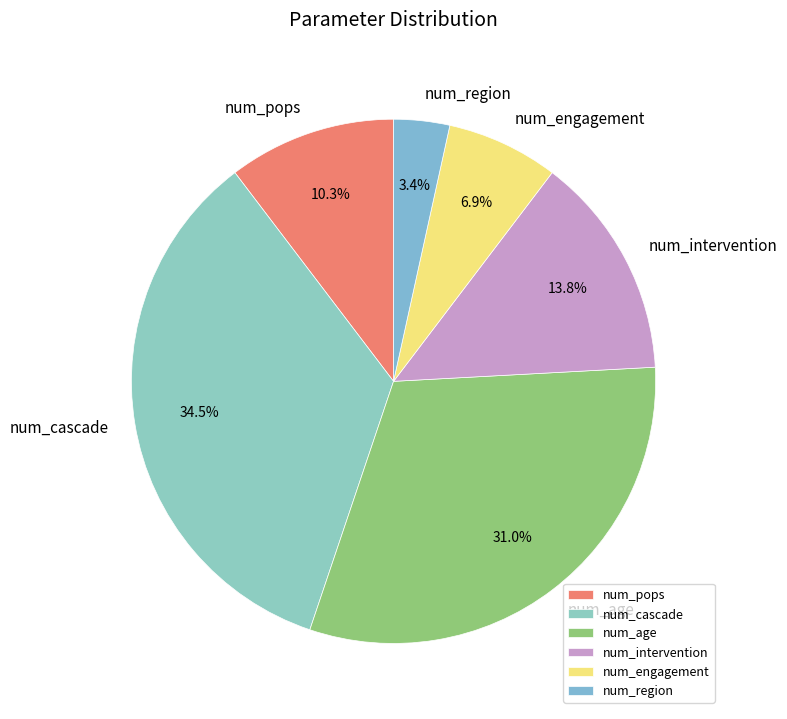

Rank the categories by value from lowest to highest.

num_region, num_engagement, num_pops, num_intervention, num_age, num_cascade